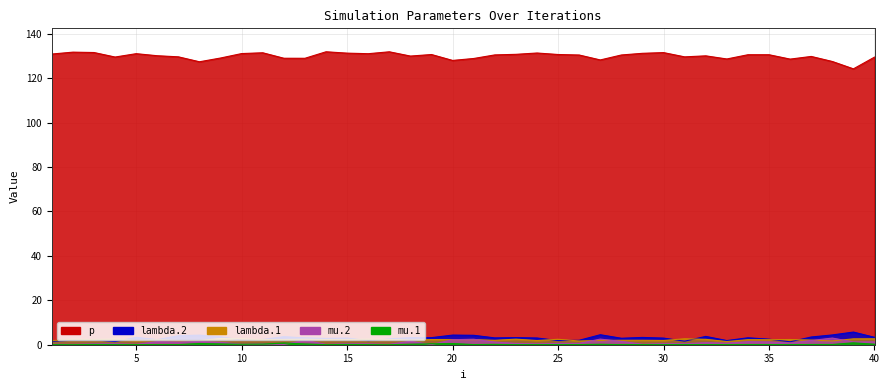

What value does the p series have at 32?

130.1